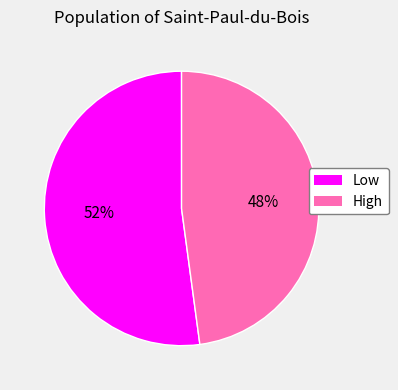

What percentage is the High slice, to the nearest percent?

48%